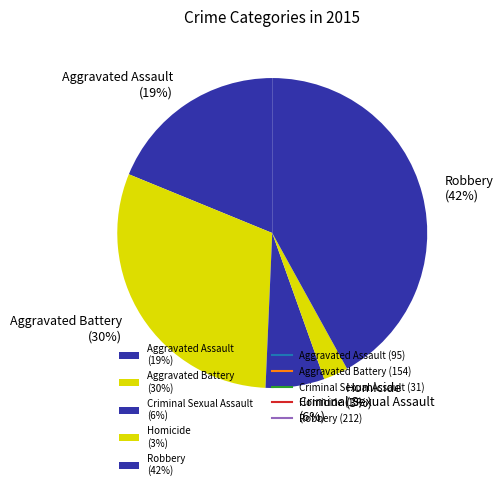

What is the ratio of the value at Homicide to the value at Aggravated Battery?

0.1